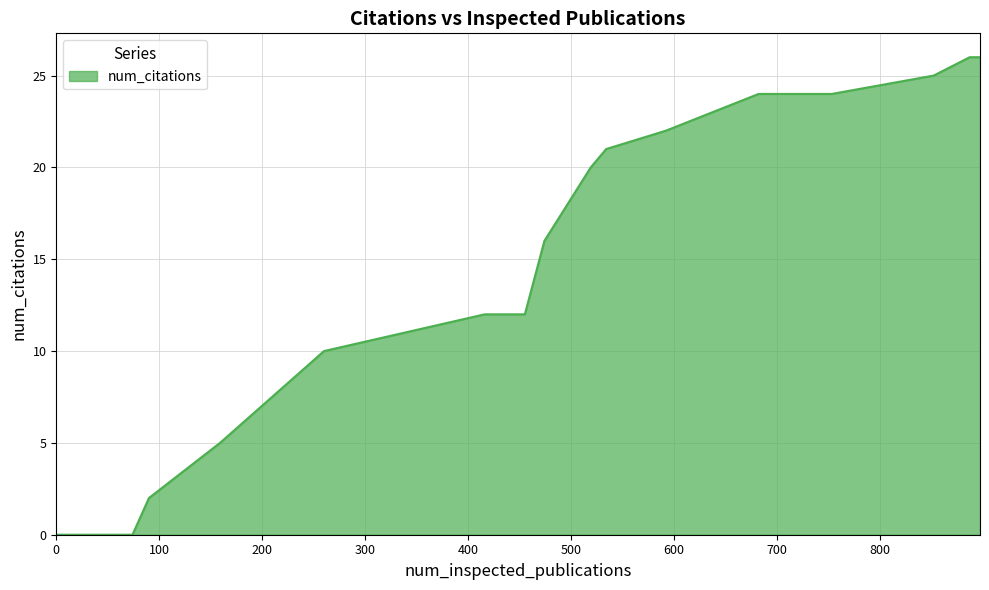

What is the difference between the maximum and minimum values?

26